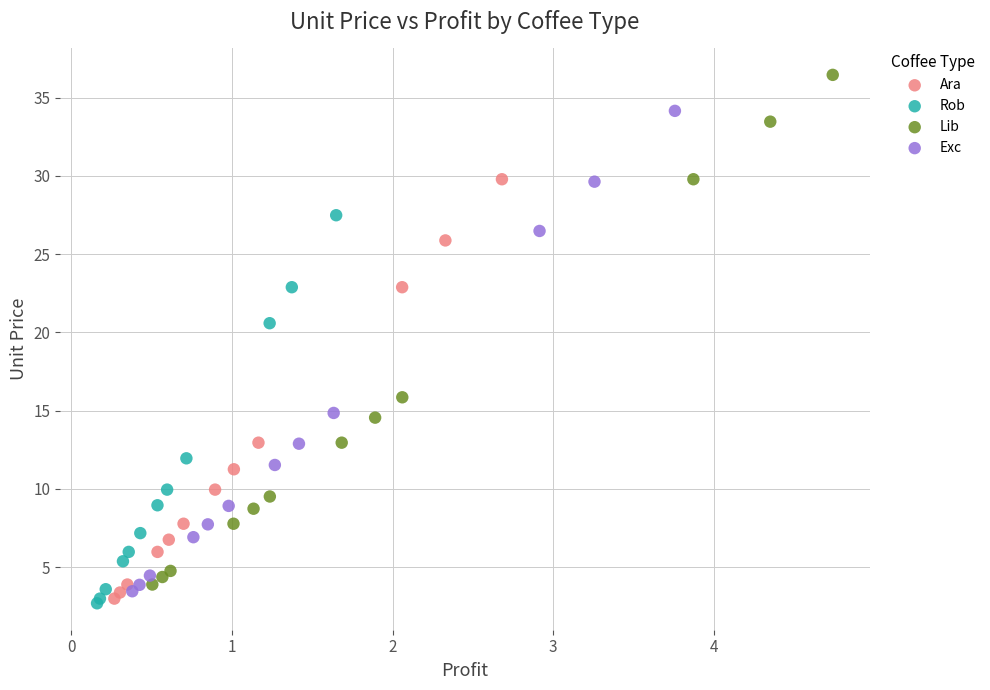

Which series has the widest spread of Y values?

Lib